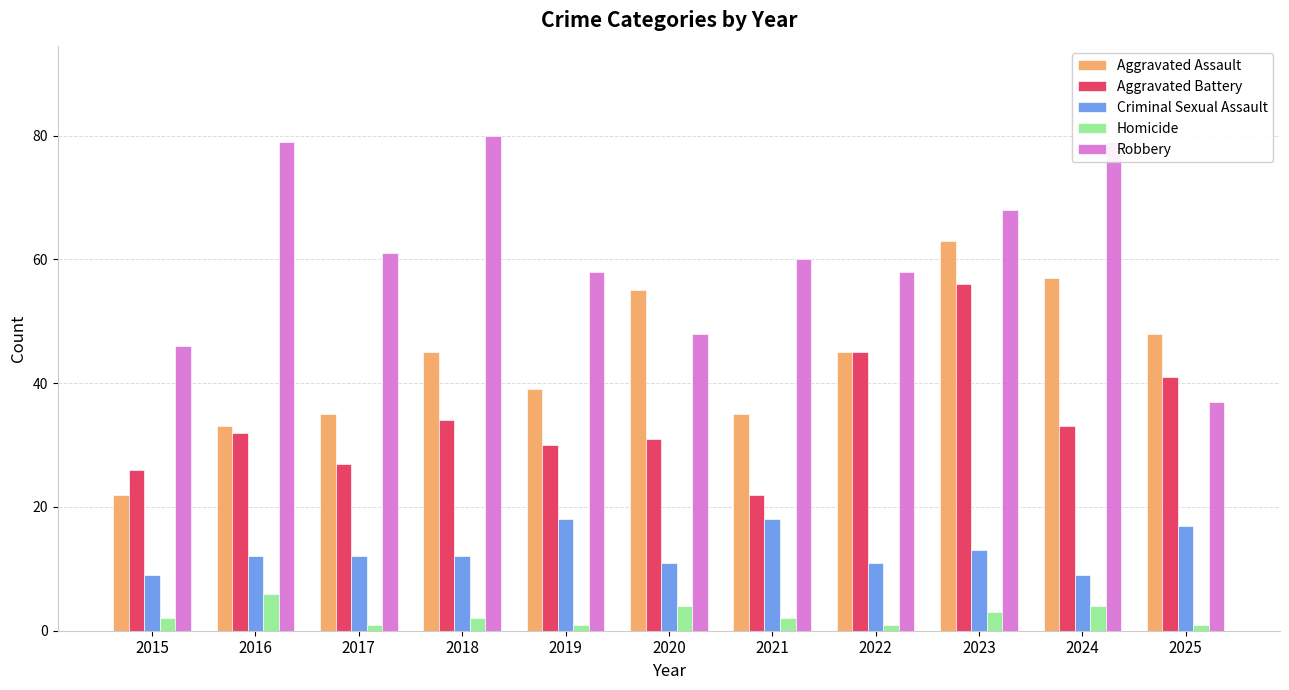

Rank the series by their average value, from lowest to highest.

Homicide, Criminal Sexual Assault, Aggravated Battery, Aggravated Assault, Robbery